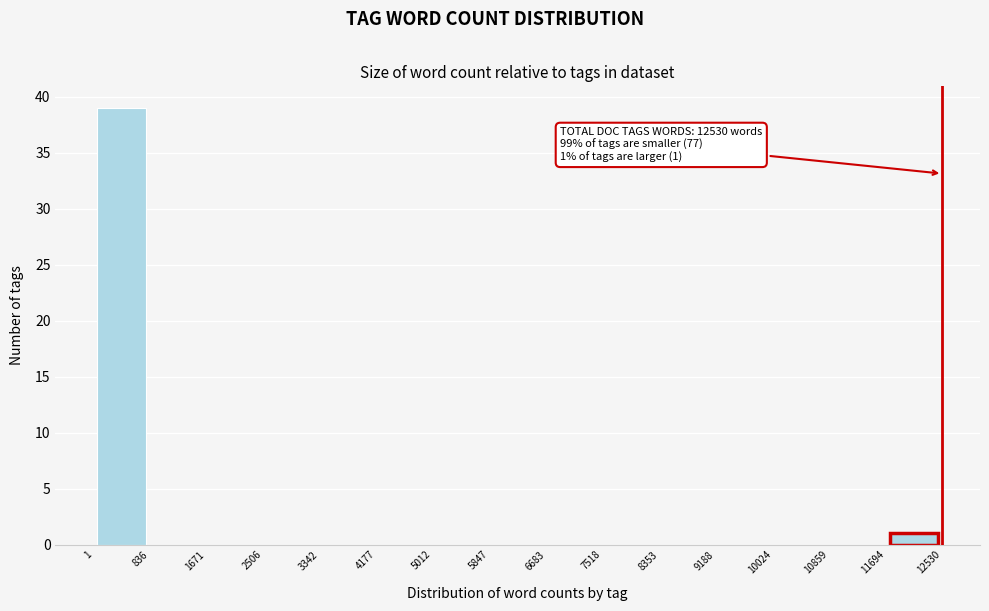

Which range on the x-axis has the tallest bar?

1 to 836